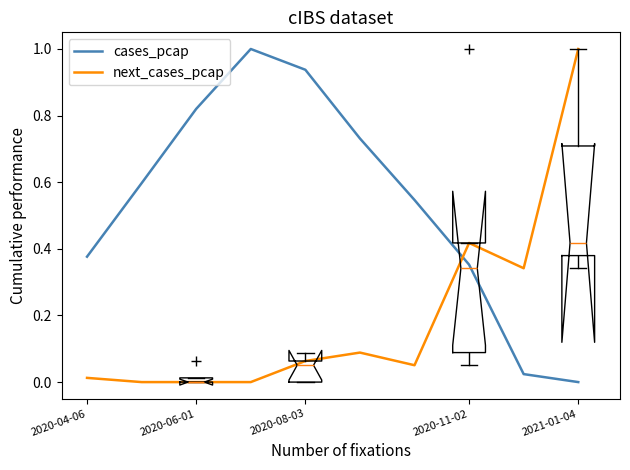

True or false: cases_pcap has a value of 0.6 at 2020-11-02.

False